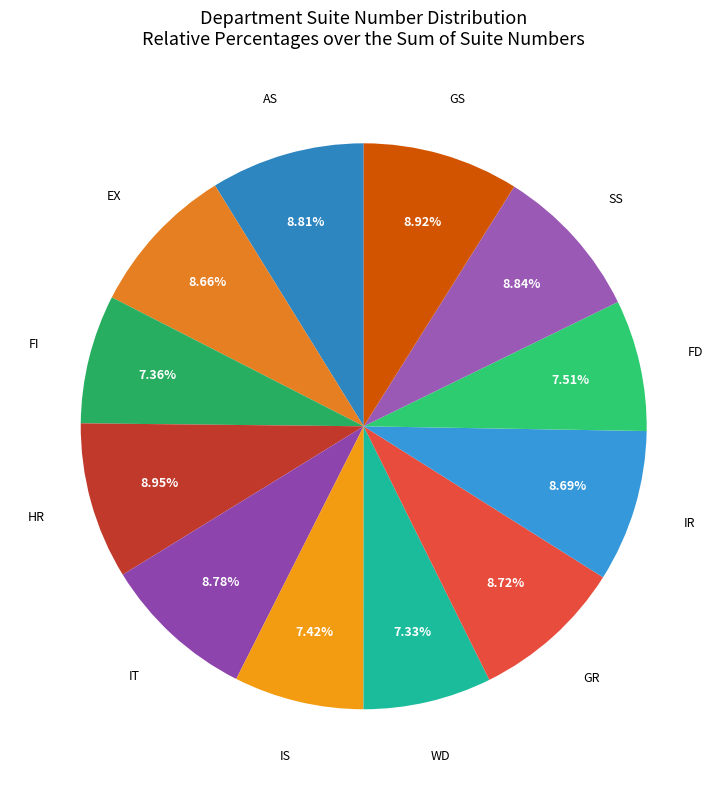

Is it true that FD is 8% of the pie?

True